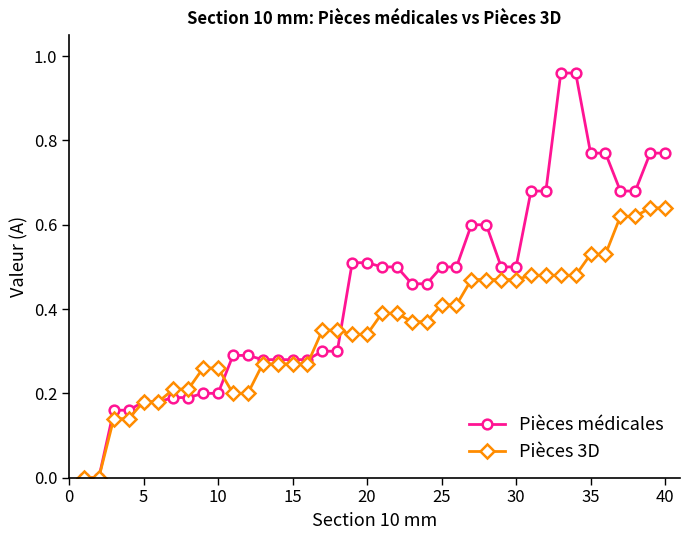

Which series has the largest total across all categories?

Pièces médicales